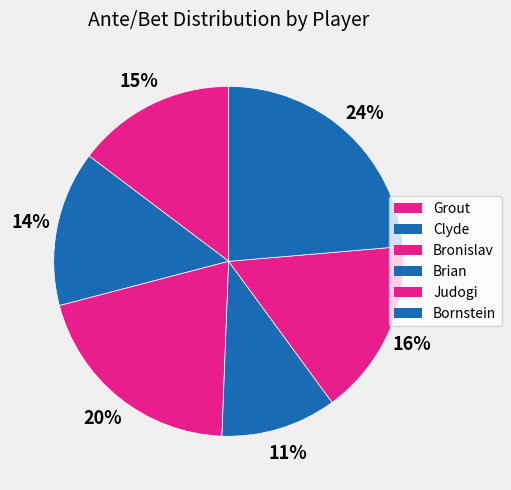

How many slices are in this pie chart?

6